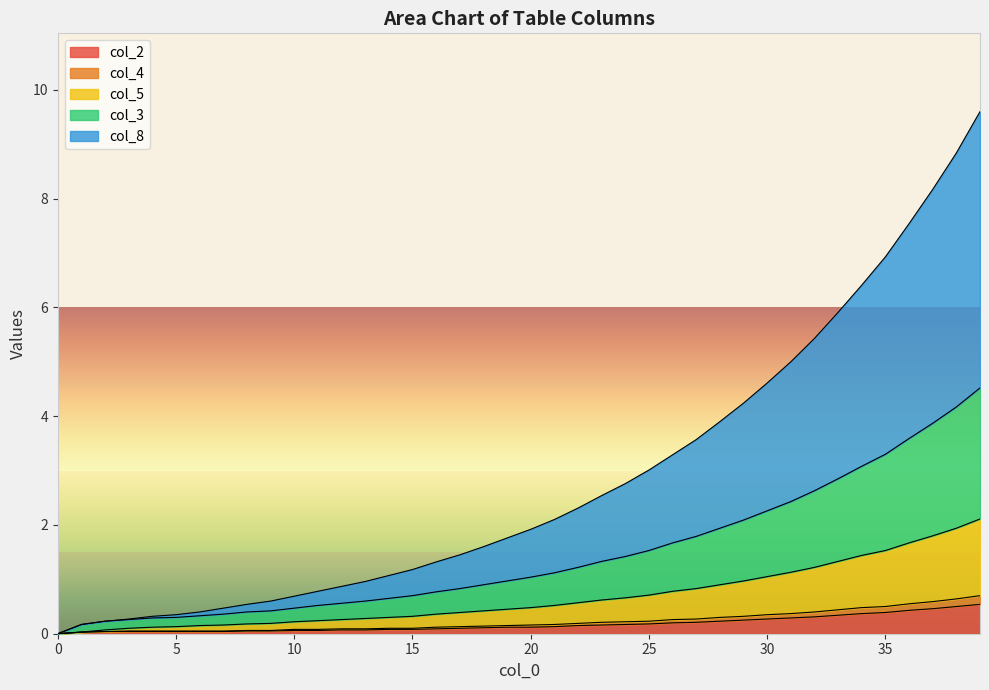

How many lines are shown in the chart?

5